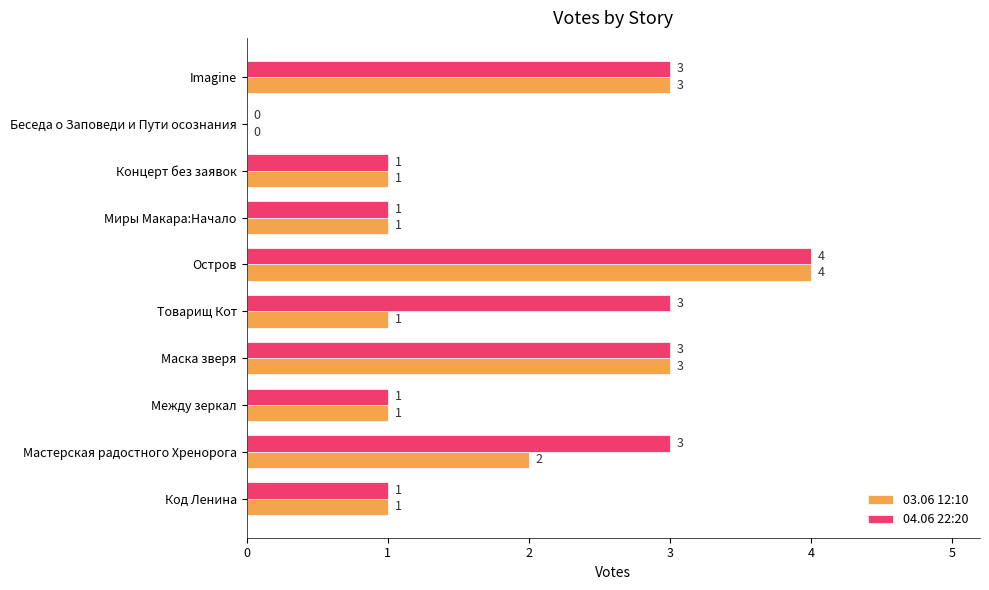

What is the greatest value displayed?

4